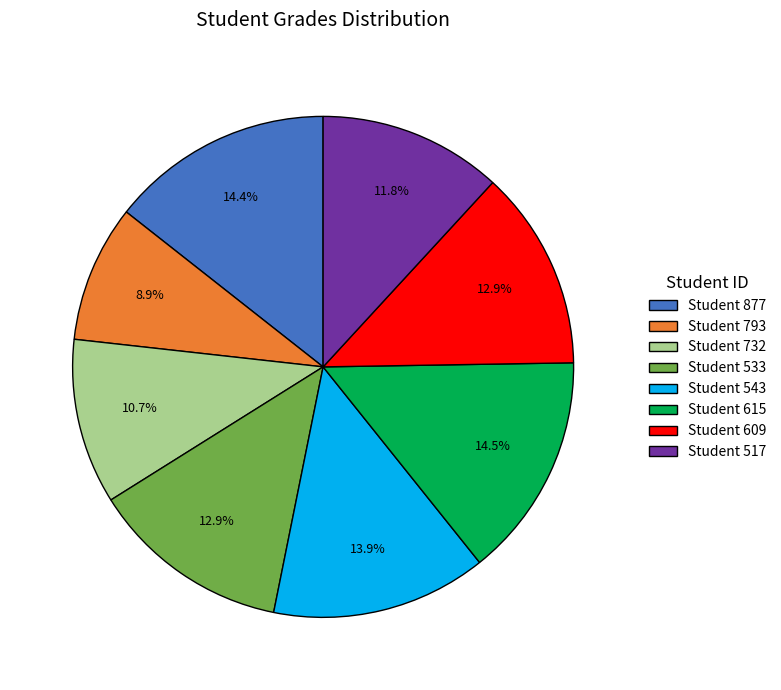

What is the ratio of the value at Student 732 to the value at Student 615?

0.7